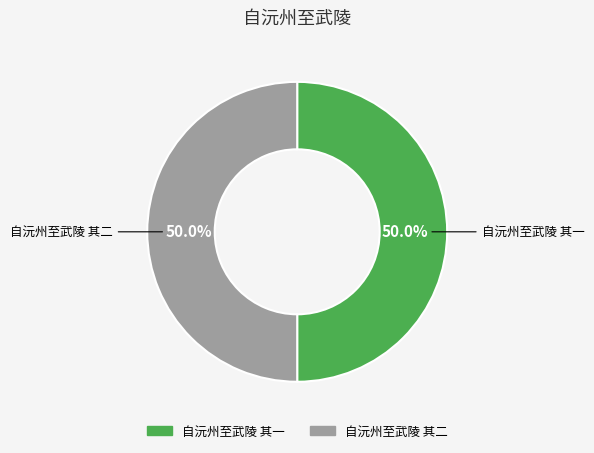

How many segments does this pie chart have?

2